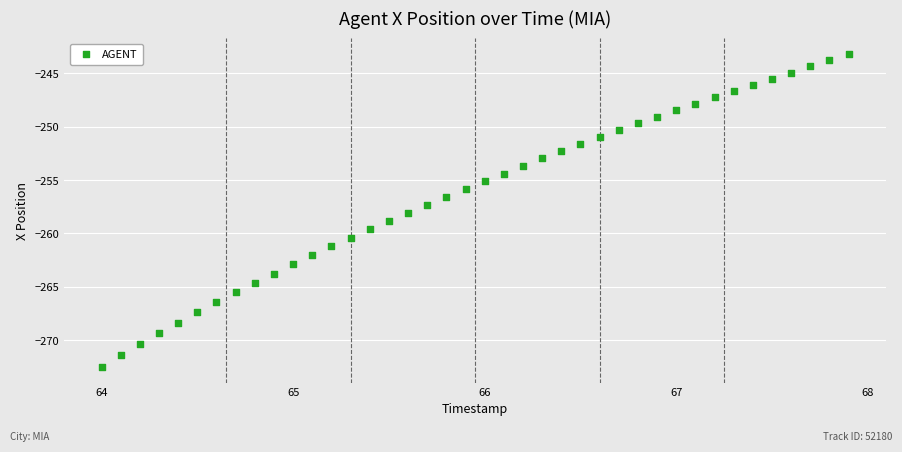

What is the range of X values (max minus min)?

3.9